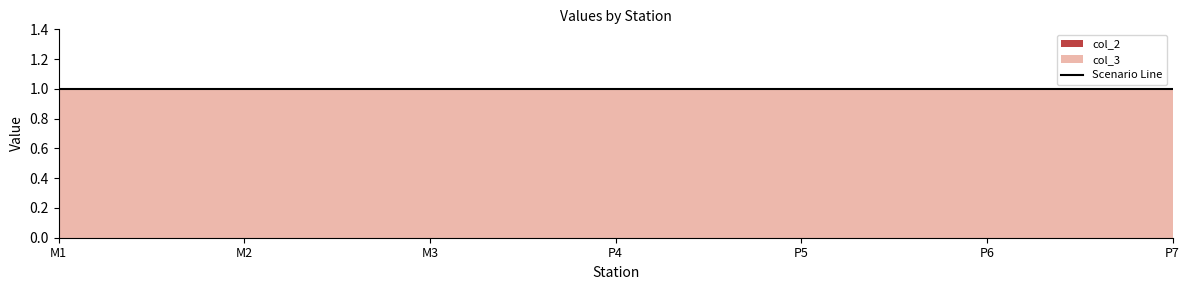

Which has a higher value, M2 or P5?

M2